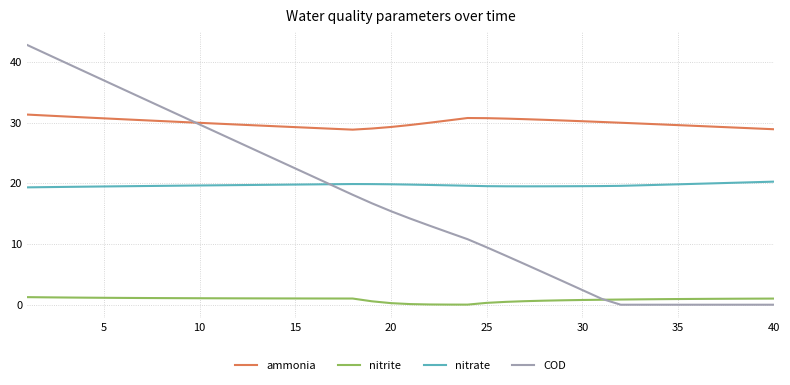

Which series has the largest total across all categories?

ammonia